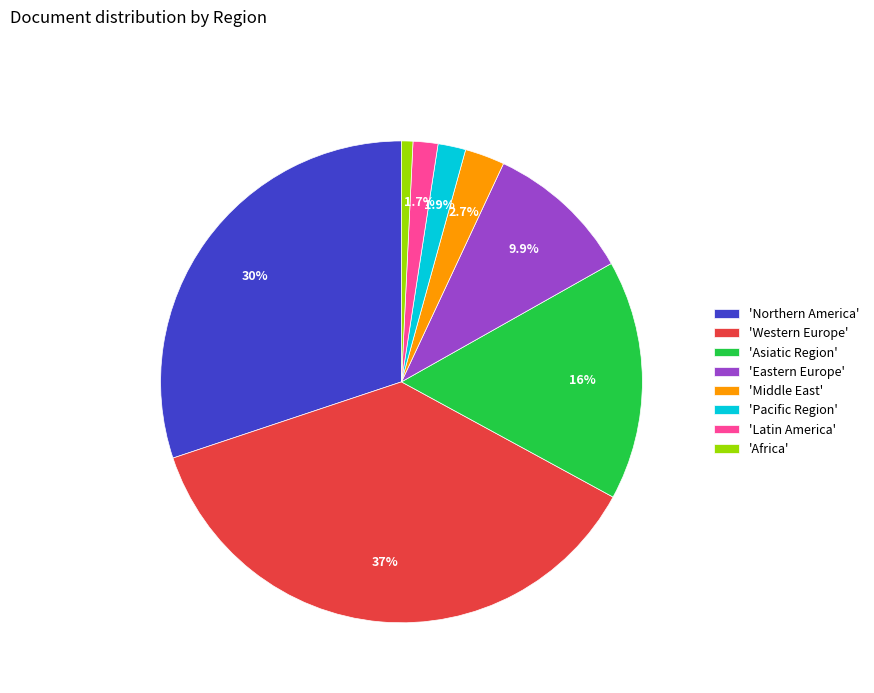

Is there a majority slice in this chart?

No